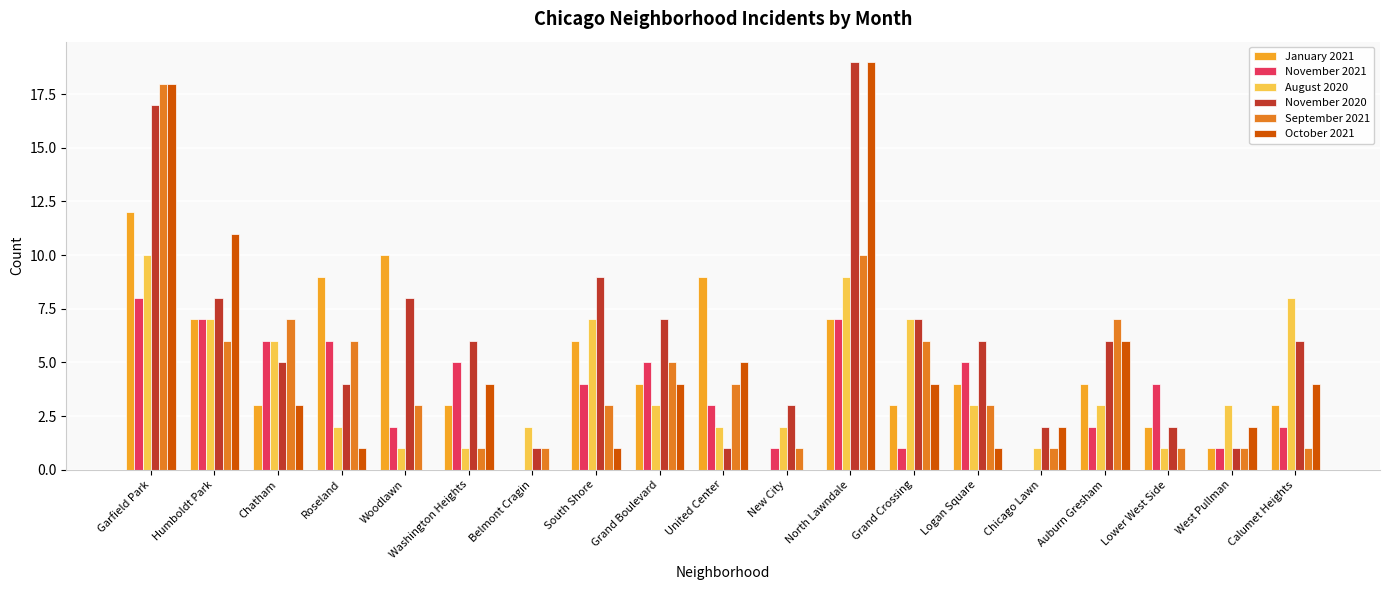

What is the total value across all series at Garfield Park?

83